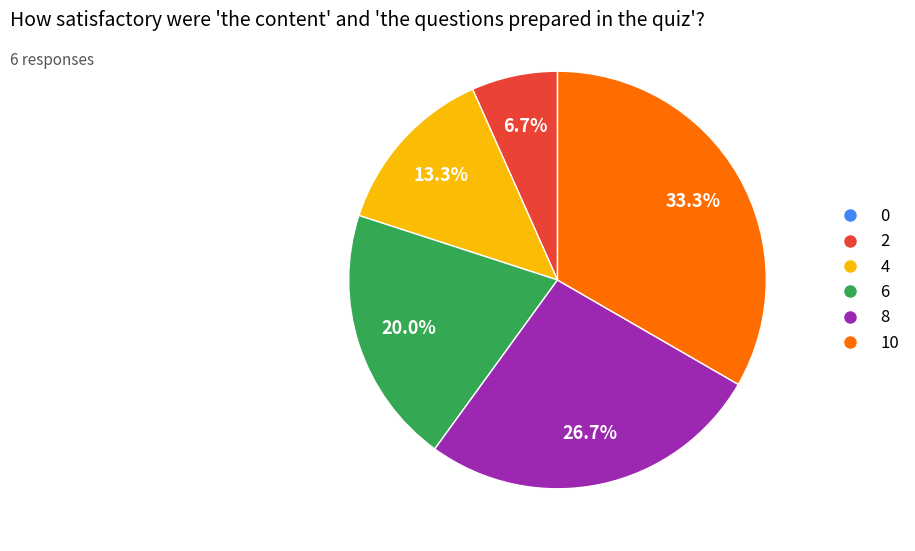

Does any single category account for the majority?

No